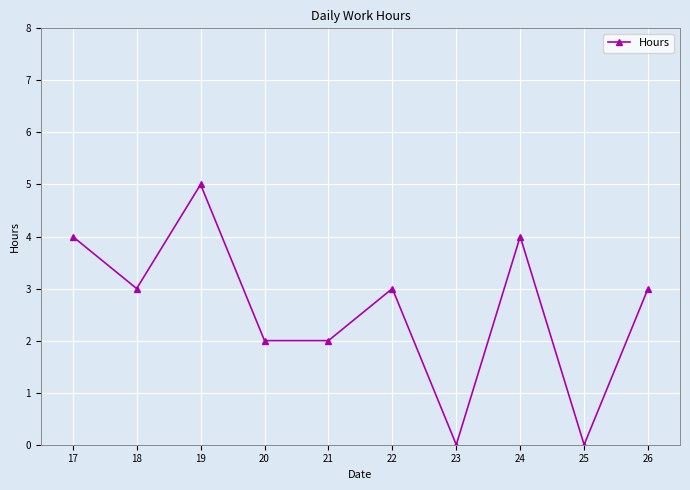

How many lines are shown in the chart?

1